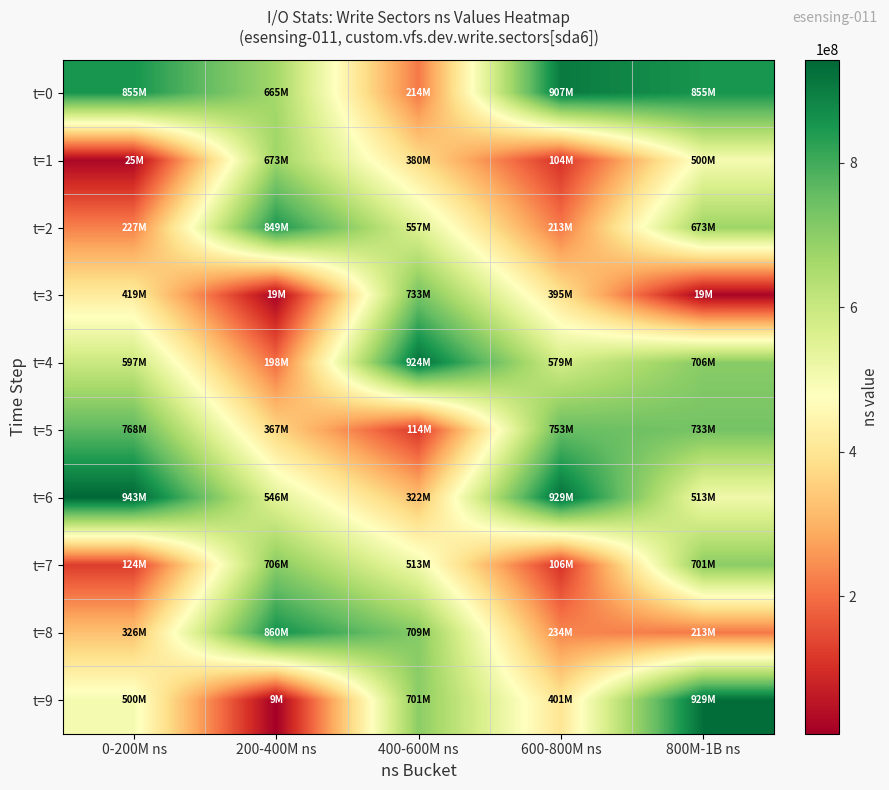

Which series has the largest range (max minus min)?

t=9